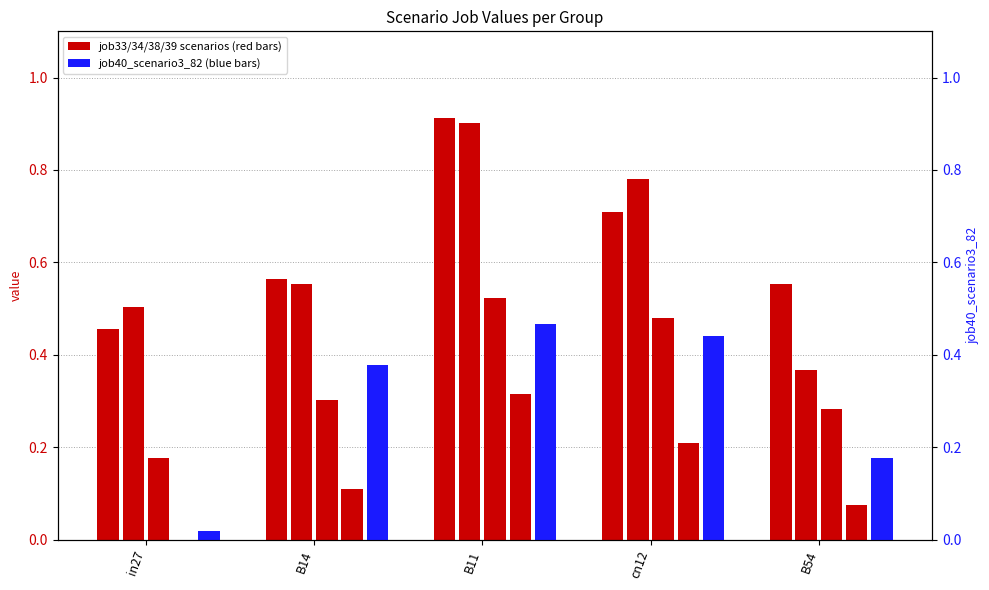

Which has a higher value, B11 or in27?

B11